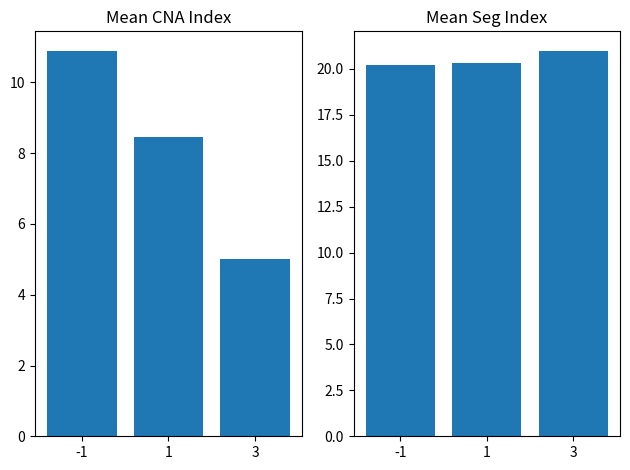

At -1, list the series in order from largest to smallest.

Mean Seg Index, Mean CNA Index